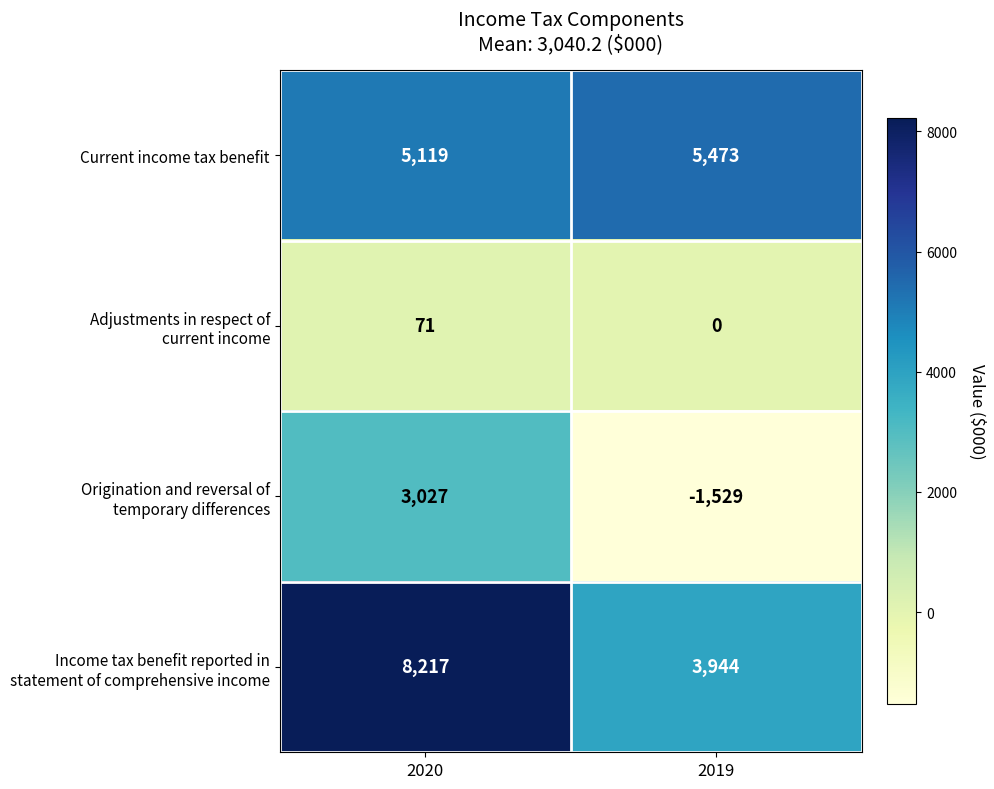

What is the difference between the maximum and minimum values in the Current income tax benefit series?

354